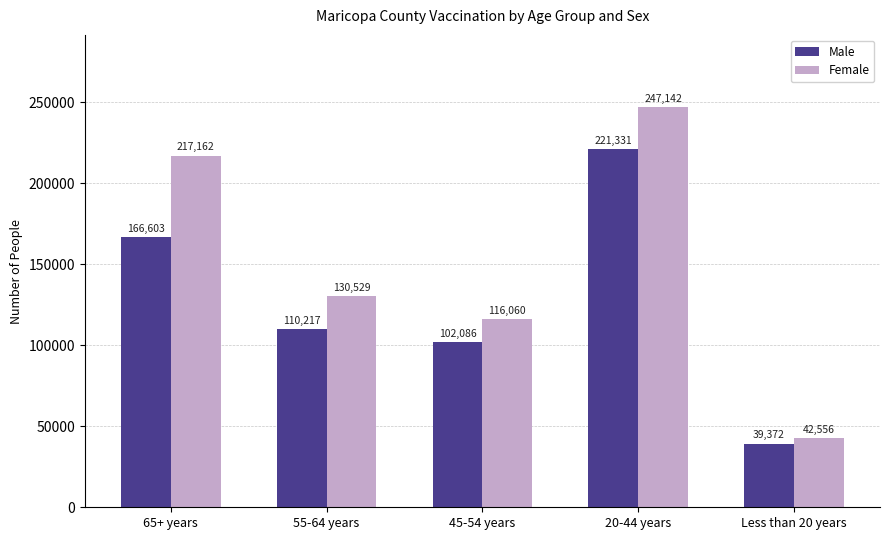

Which series changed the most between 65+ years and 45-54 years?

Female